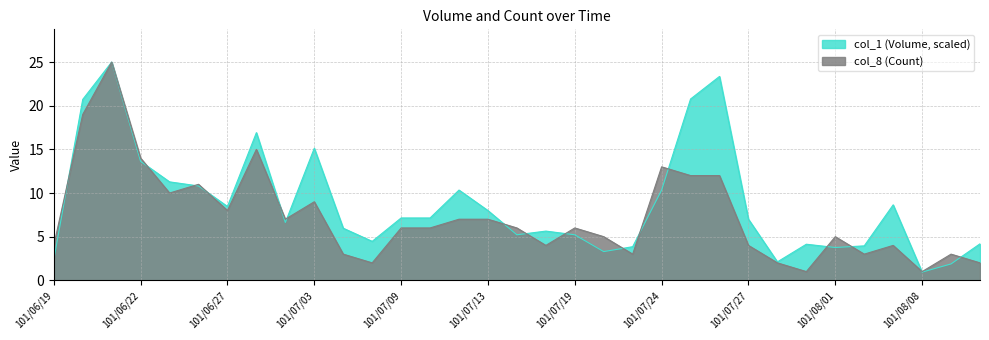

Rank the series by their average value, from lowest to highest.

col_8 (Count), col_1 (Volume, scaled)